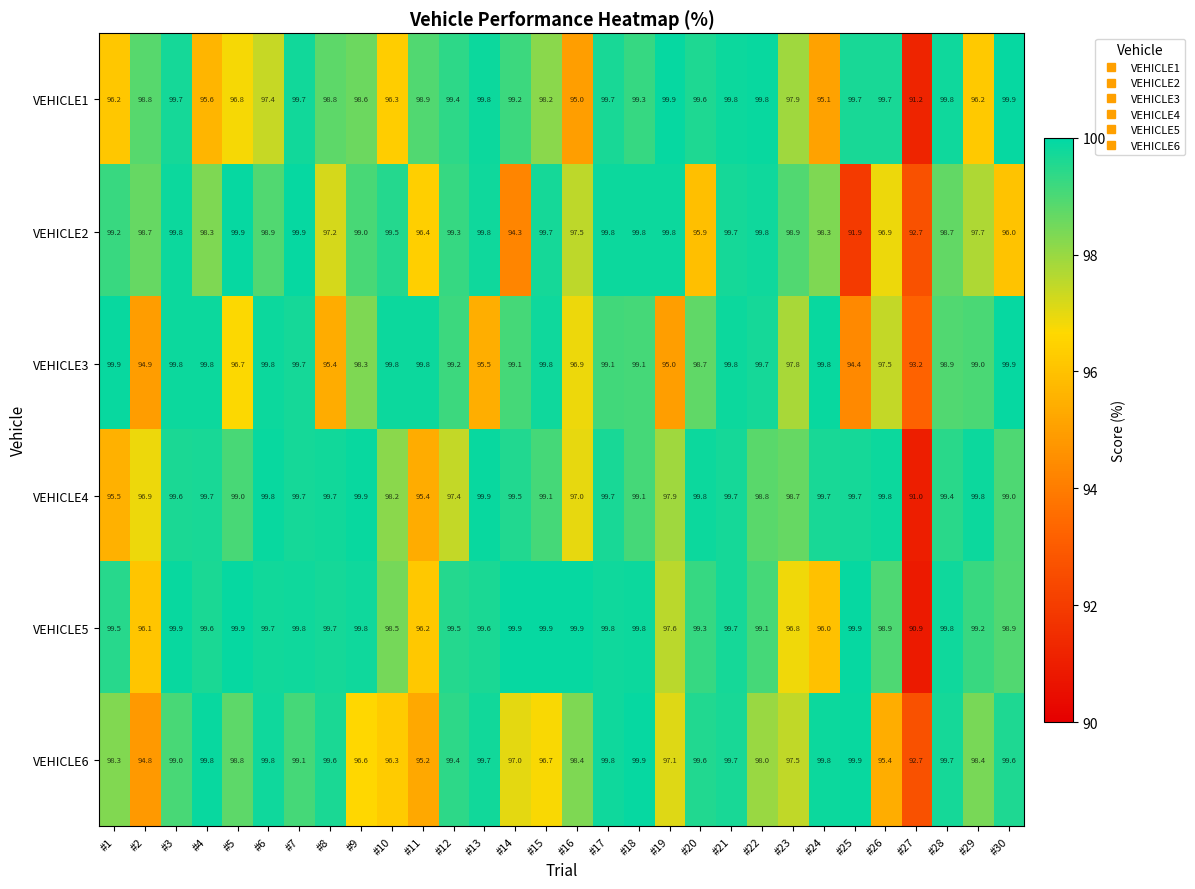

What is the total value across all series at #11?

581.9